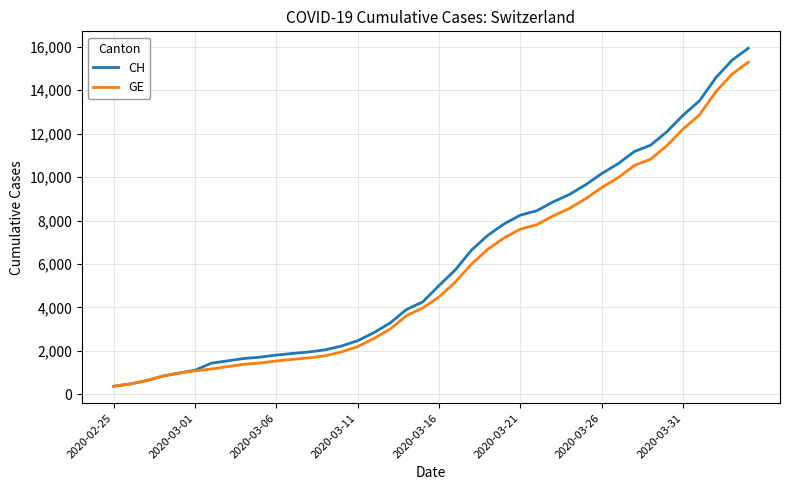

Rank the series by their maximum value, from lowest to highest.

GE, CH